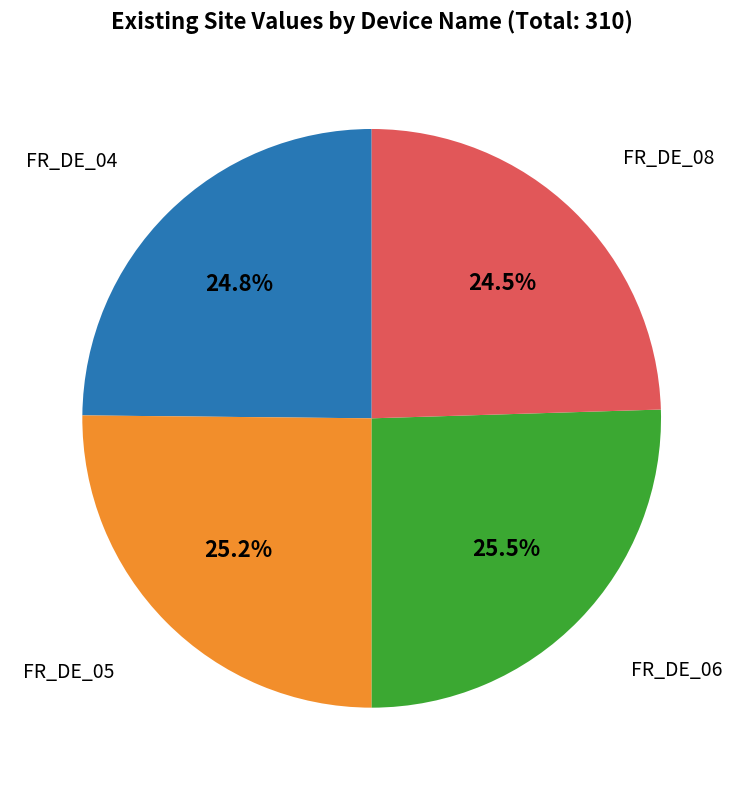

Is there any slice that represents more than half of the pie?

No